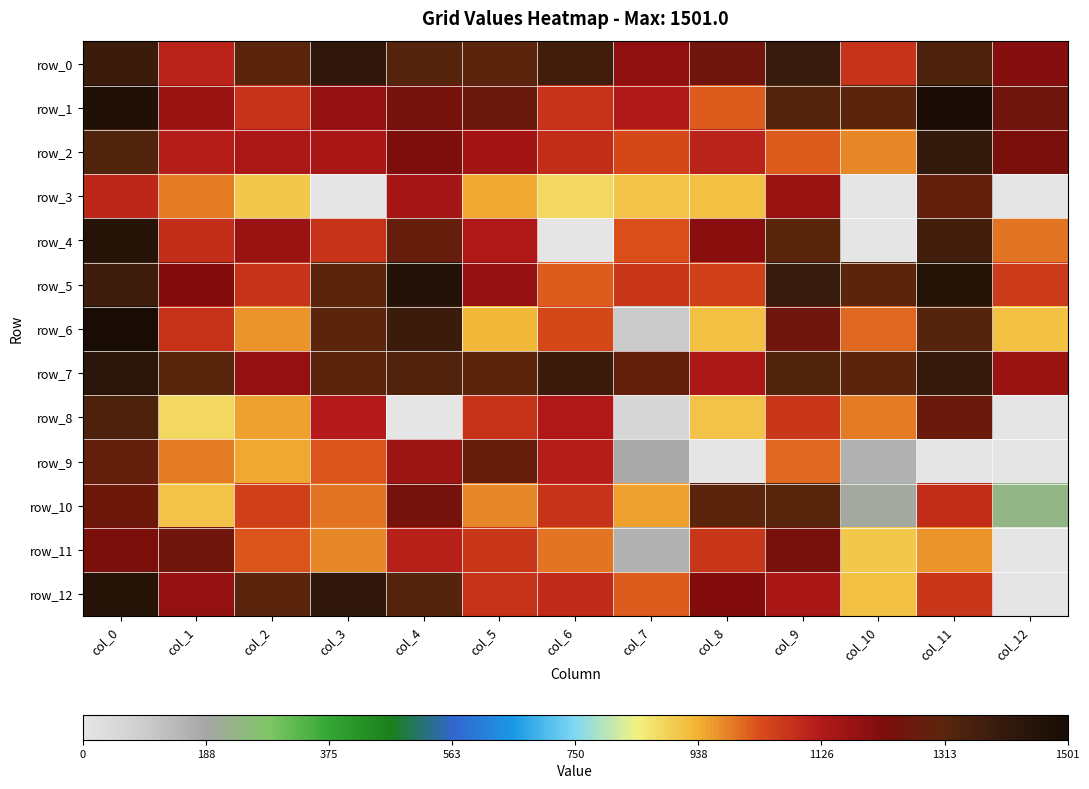

Which category has the highest value in the row_2 series?

col_11